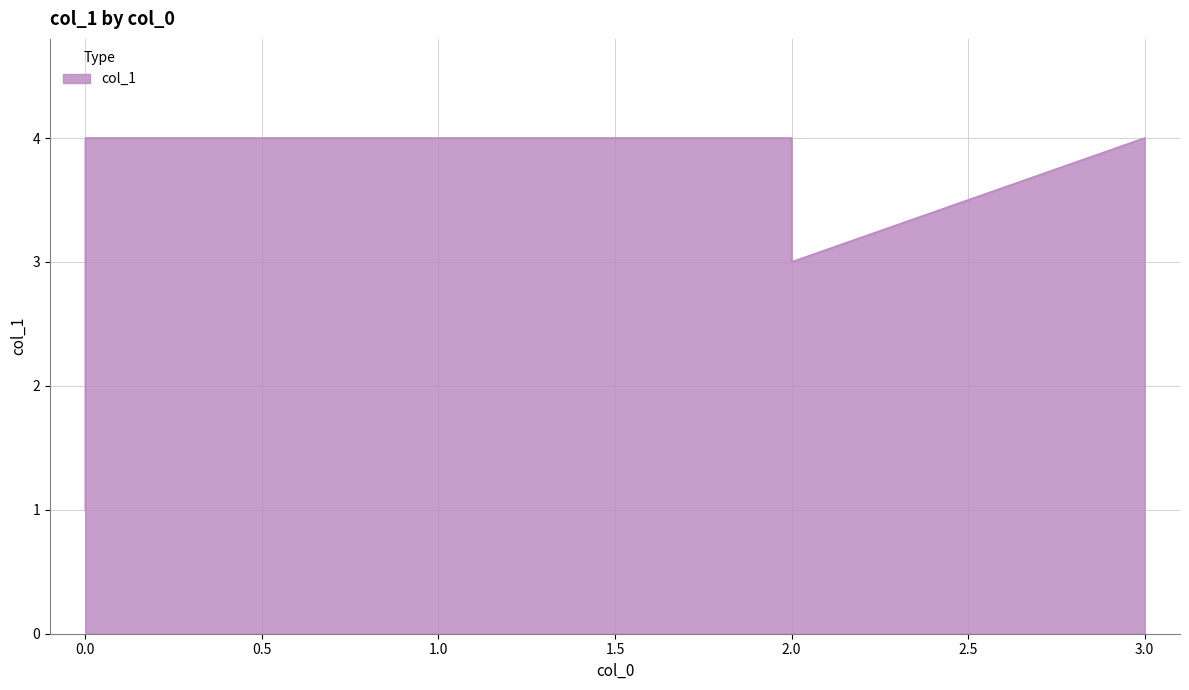

What is the label of the 2nd point from the left?

2